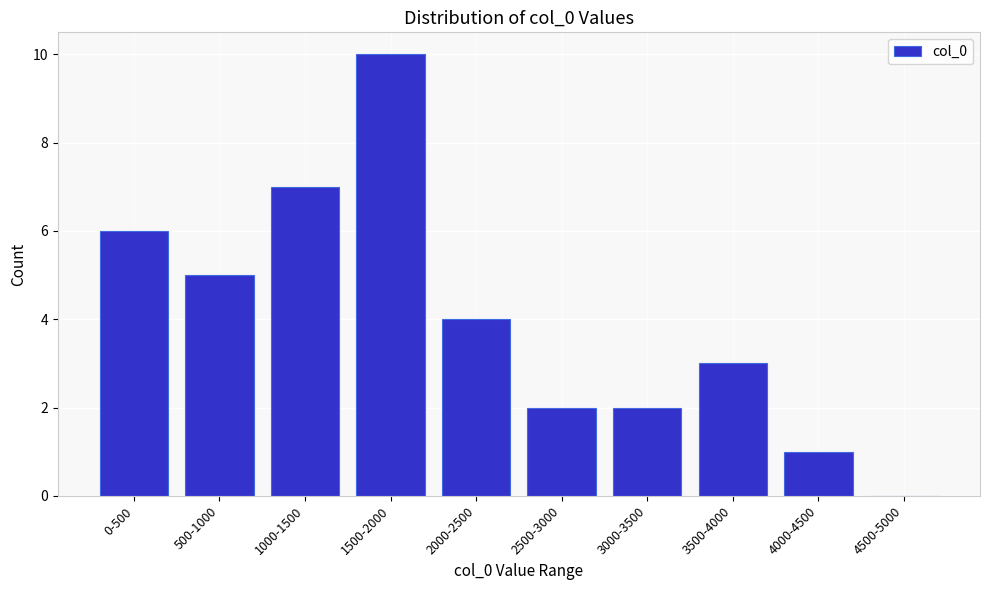

Reading right to left, transcribe all the data shown in this chart.

4500-5000=0	4000-4500=1	3500-4000=3	3000-3500=2	2500-3000=2	2000-2500=4	1500-2000=10	1000-1500=7	500-1000=5	0-500=6